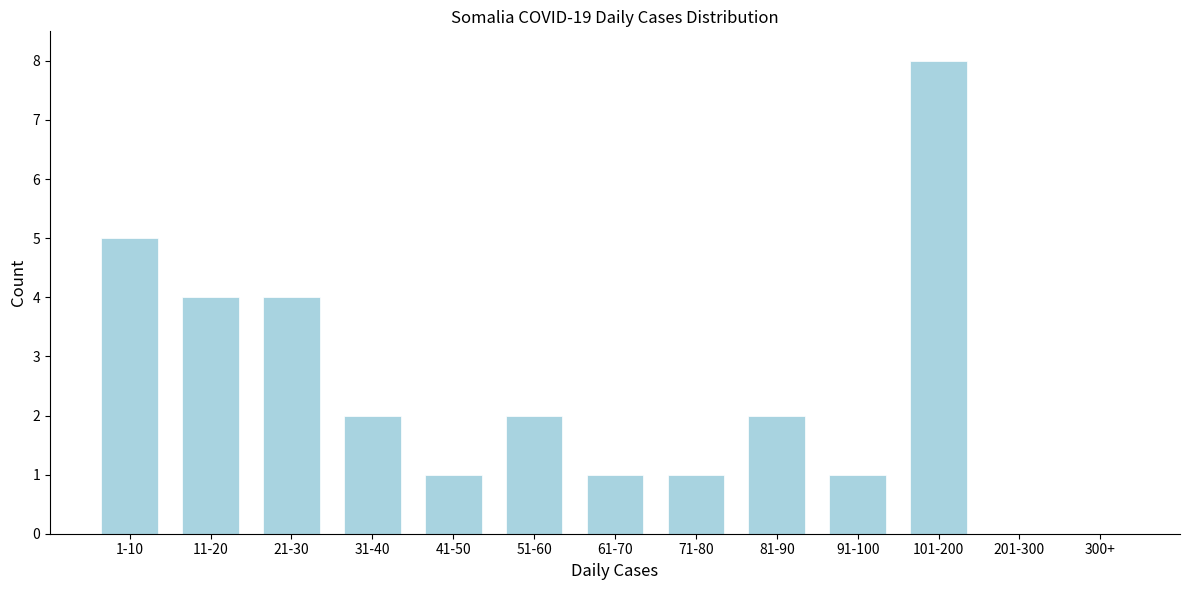

Reading left to right, extract all data points from this chart.

1-10=5	11-20=4	21-30=4	31-40=2	41-50=1	51-60=2	61-70=1	71-80=1	81-90=2	91-100=1	101-200=8	201-300=0	300+=0